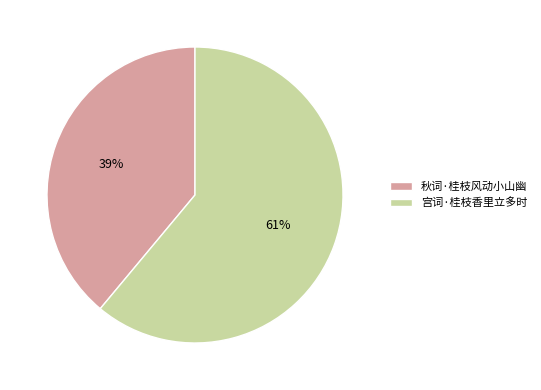

Rank the categories by value from highest to lowest.

宫词·桂枝香里立多时, 秋词·桂枝风动小山幽